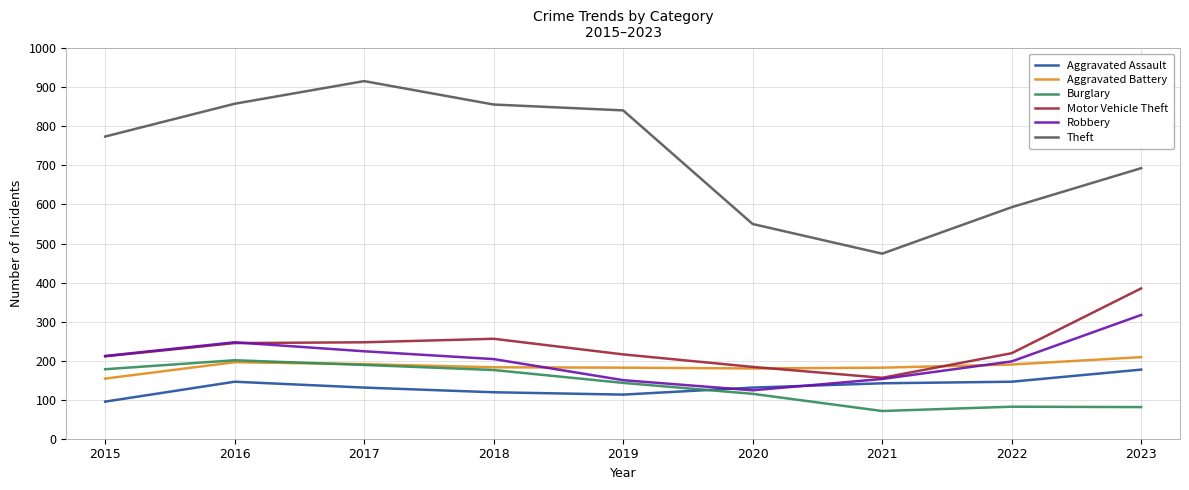

In Robbery, how many points are higher than both neighbors (excluding endpoints)?

1